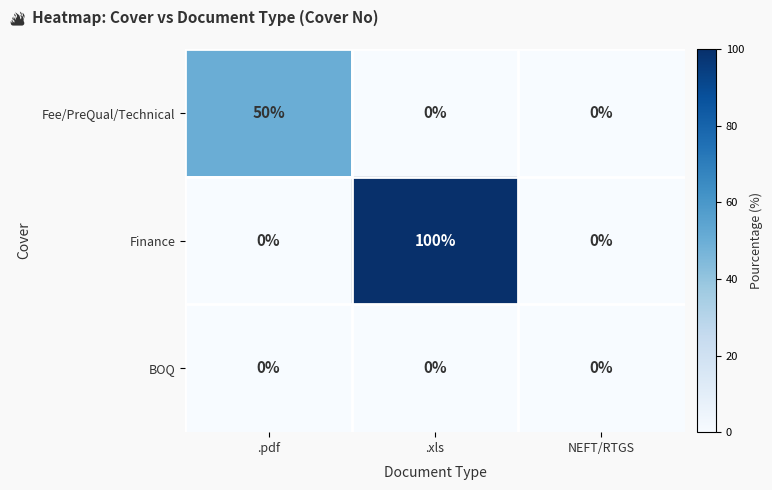

Reading left to right, what are all the values shown in this chart?

Fee/PreQual/Technical: 50	0	0
Finance: 0	100	0
BOQ: 0	0	0